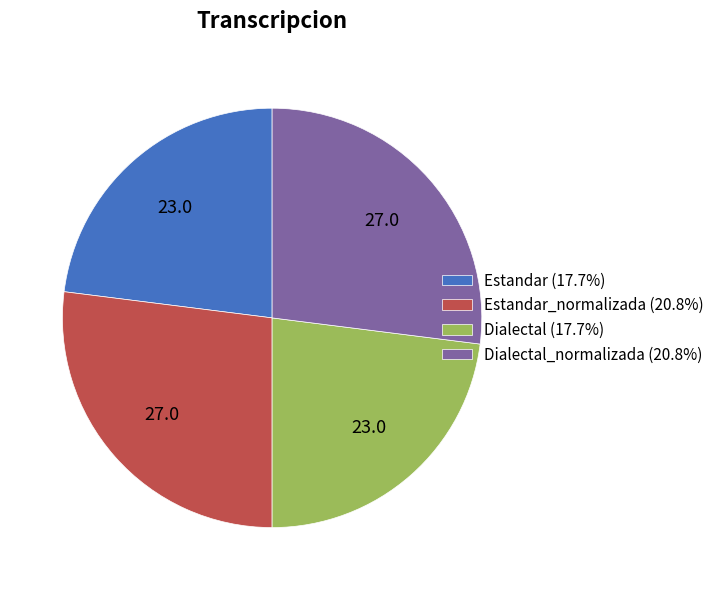

Approximately how many times larger is the value at Dialectal (17.7%) compared to Estandar_normalizada (20.8%)?

0.9